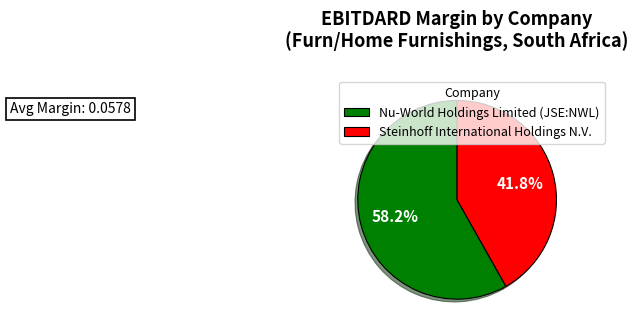

Which has a higher value, Steinhoff International Holdings N.V. or Nu-World Holdings Limited (JSE:NWL)?

Nu-World Holdings Limited (JSE:NWL)